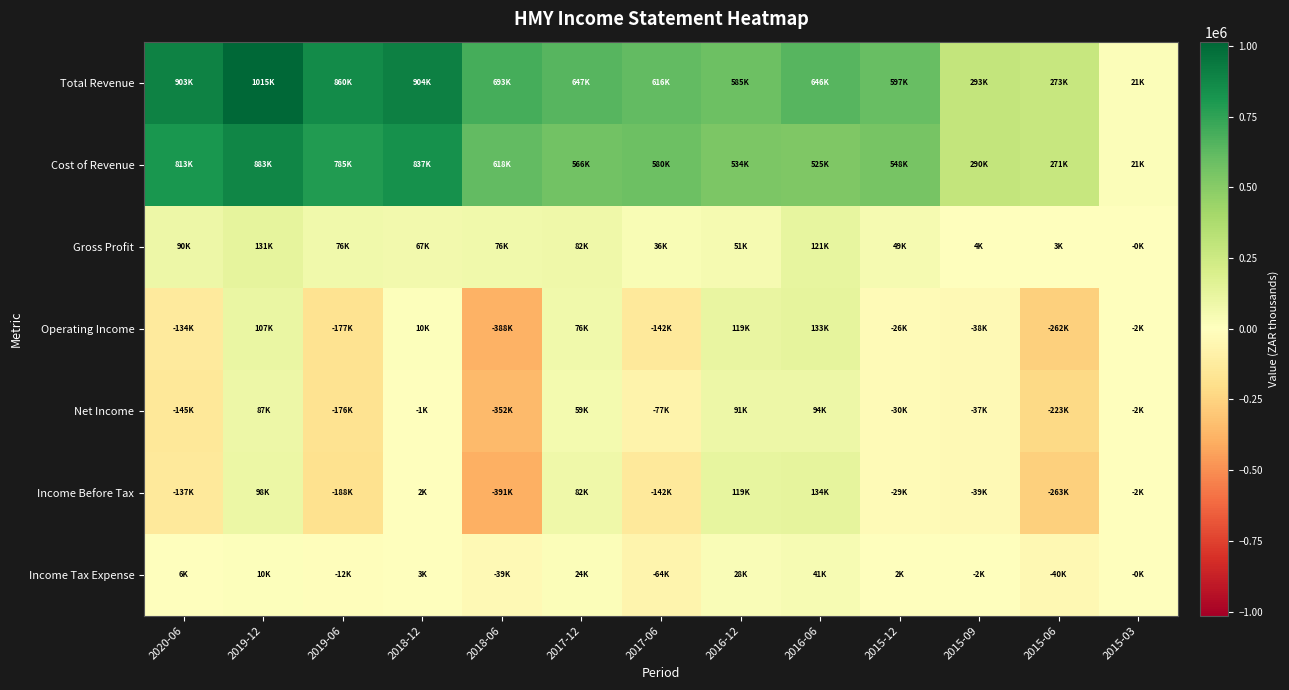

What is the total value across all series at 2019-06?

1167200